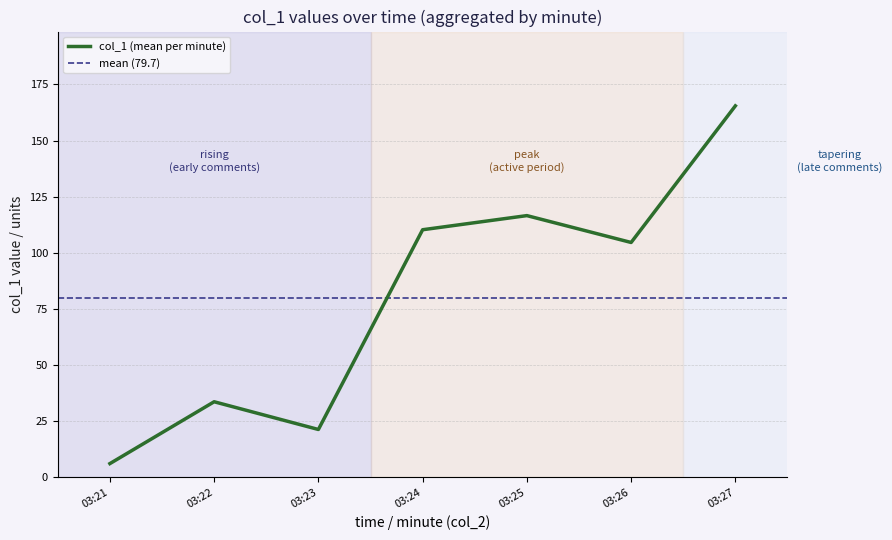

True or false: there are more than 1 points higher than both neighbors.

True